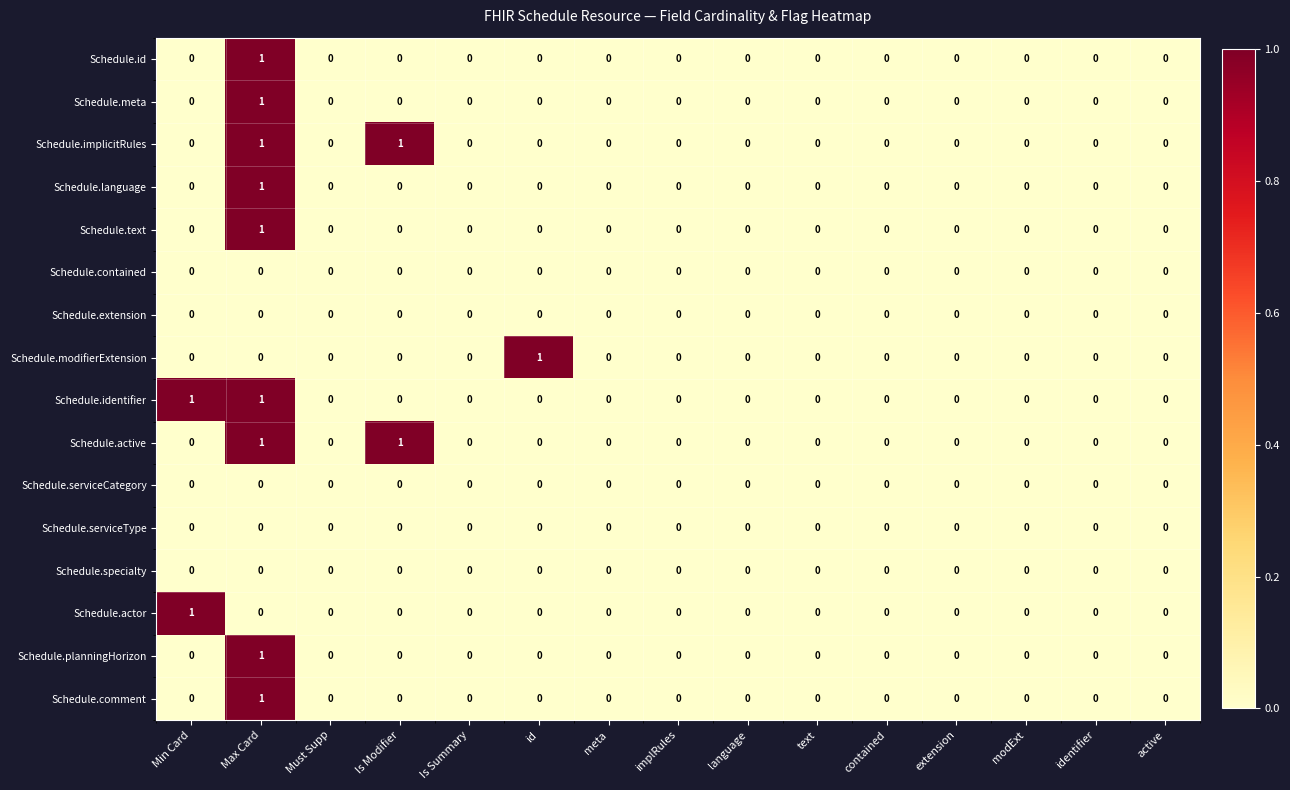

Count the number of categories in the chart.

15